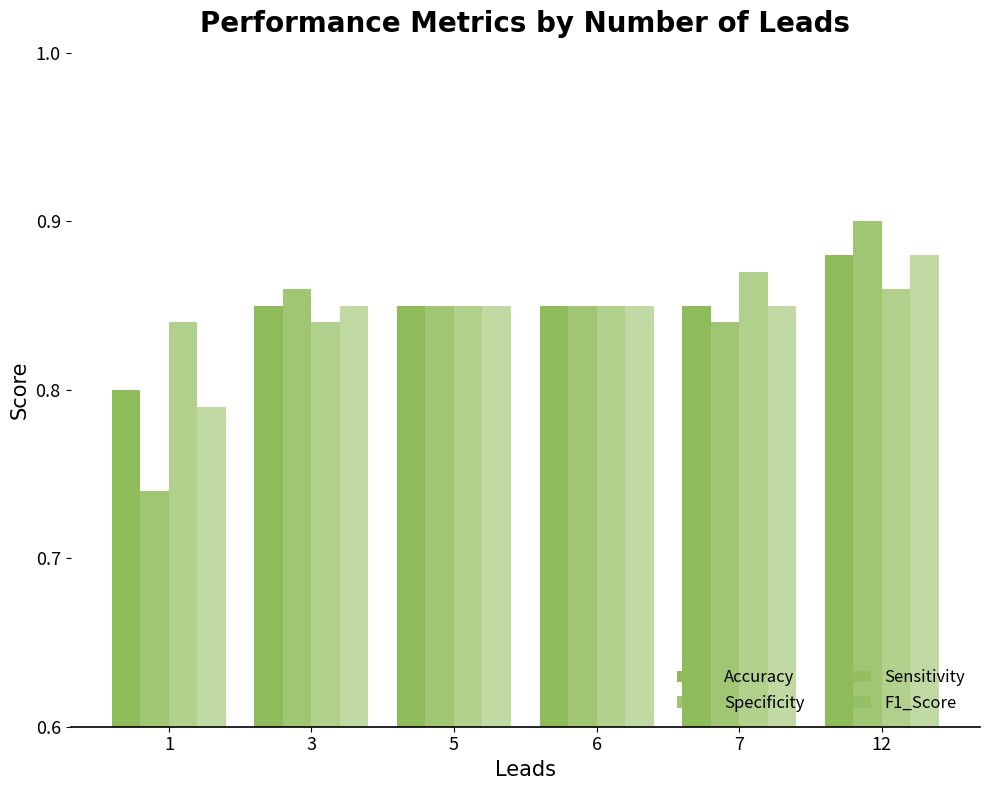

At which label does Accuracy reach its peak?

12